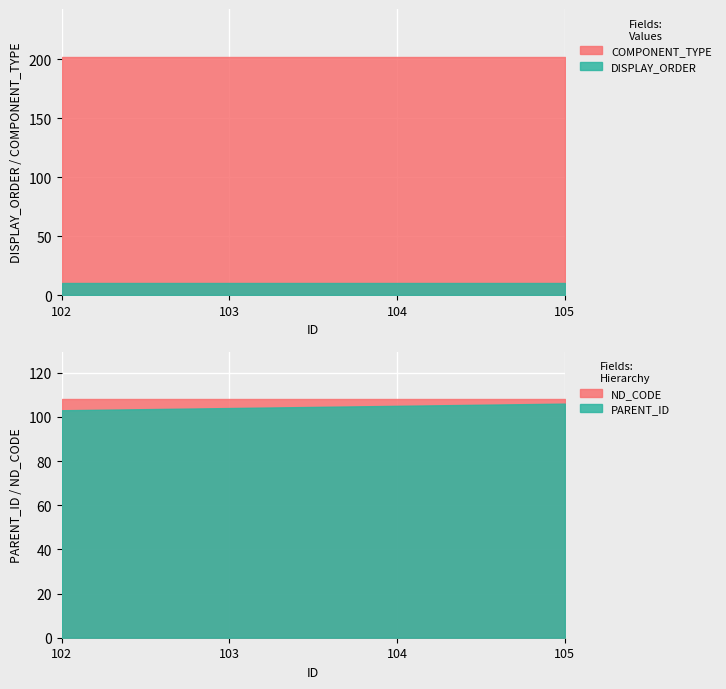

What is the value of the DISPLAY_ORDER point at the 4th from the left?

10